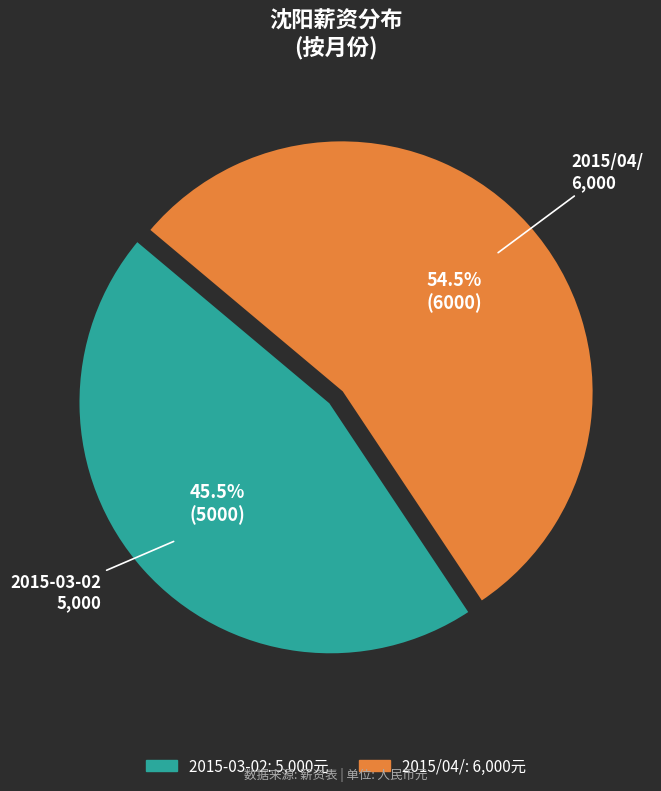

Does any single category account for the majority?

Yes